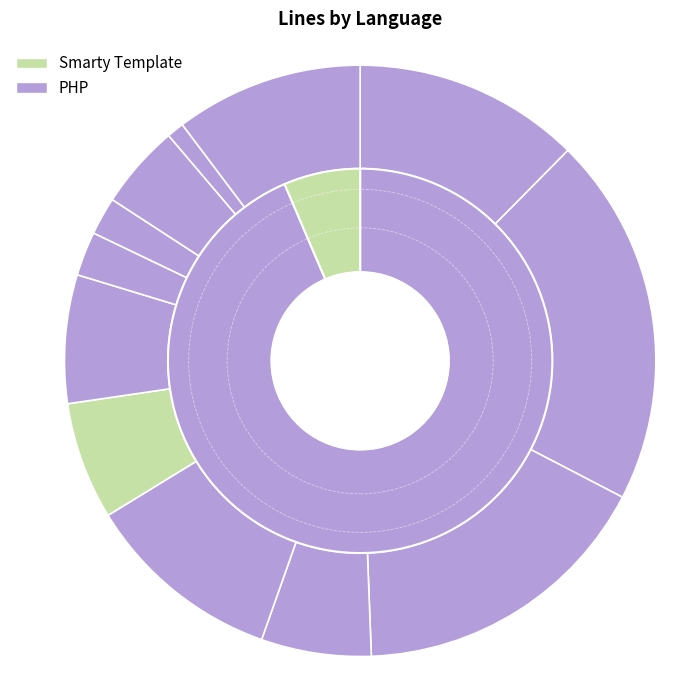

What is the ratio of the value at time.php to the value at report.tpl?

1.7